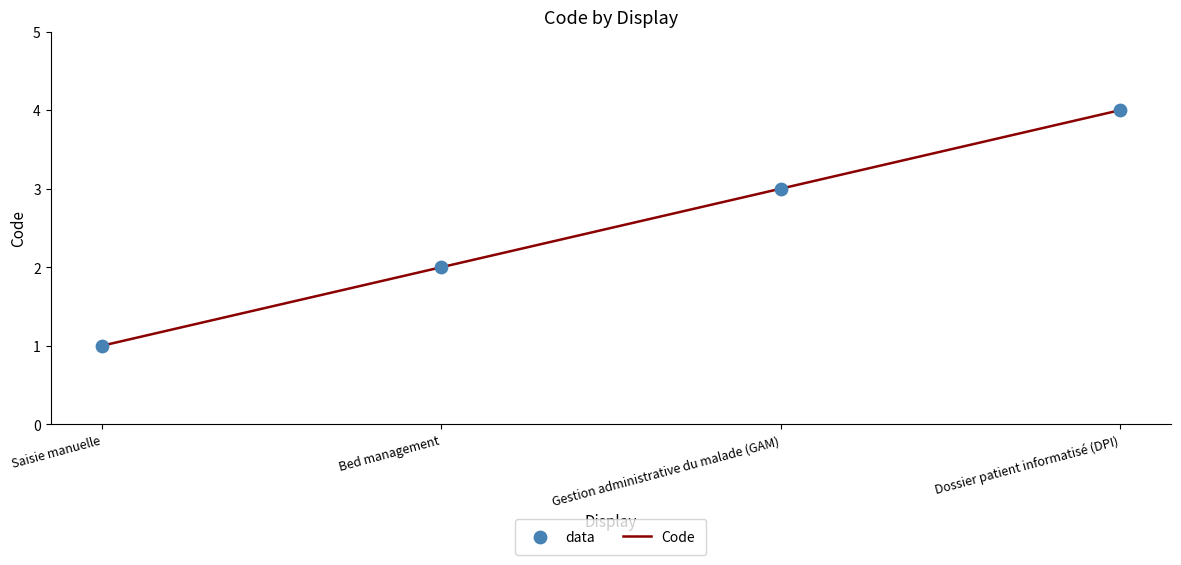

True or false: the data shows 4 at Gestion administrative du malade (GAM).

False